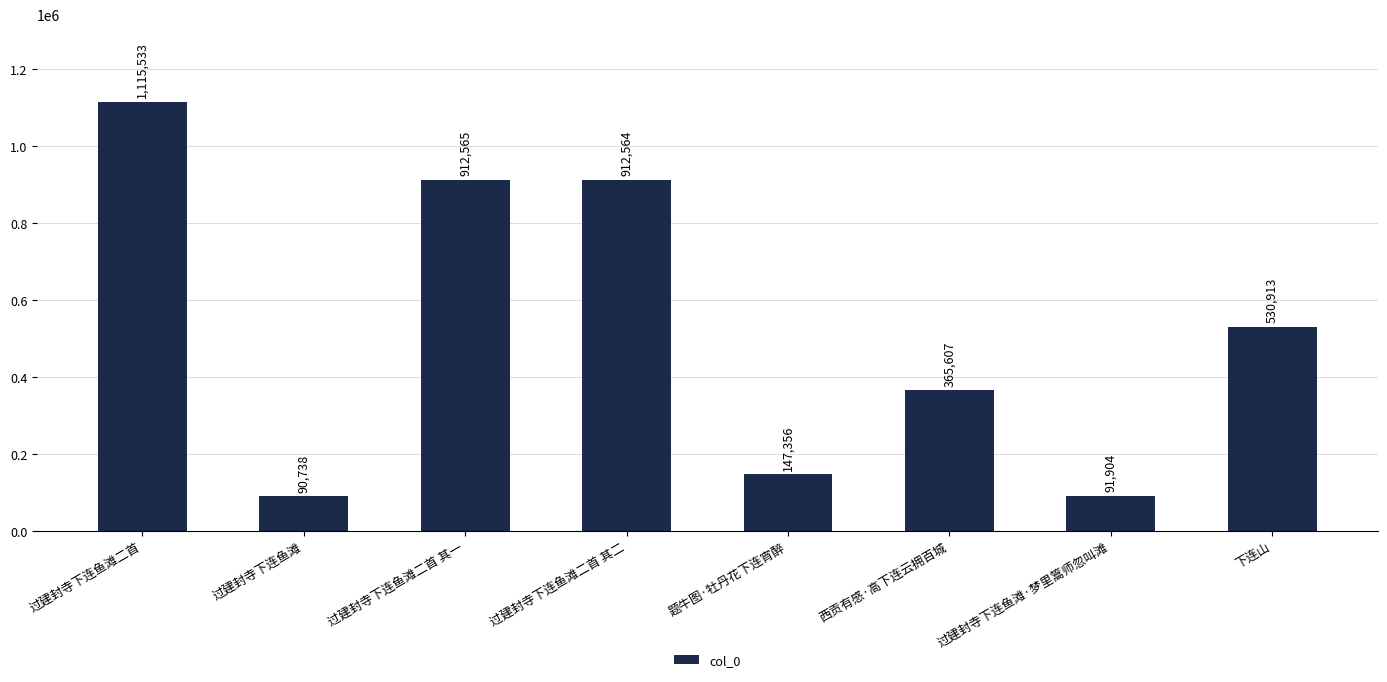

What is the value of the 3rd bar from the left?

912565